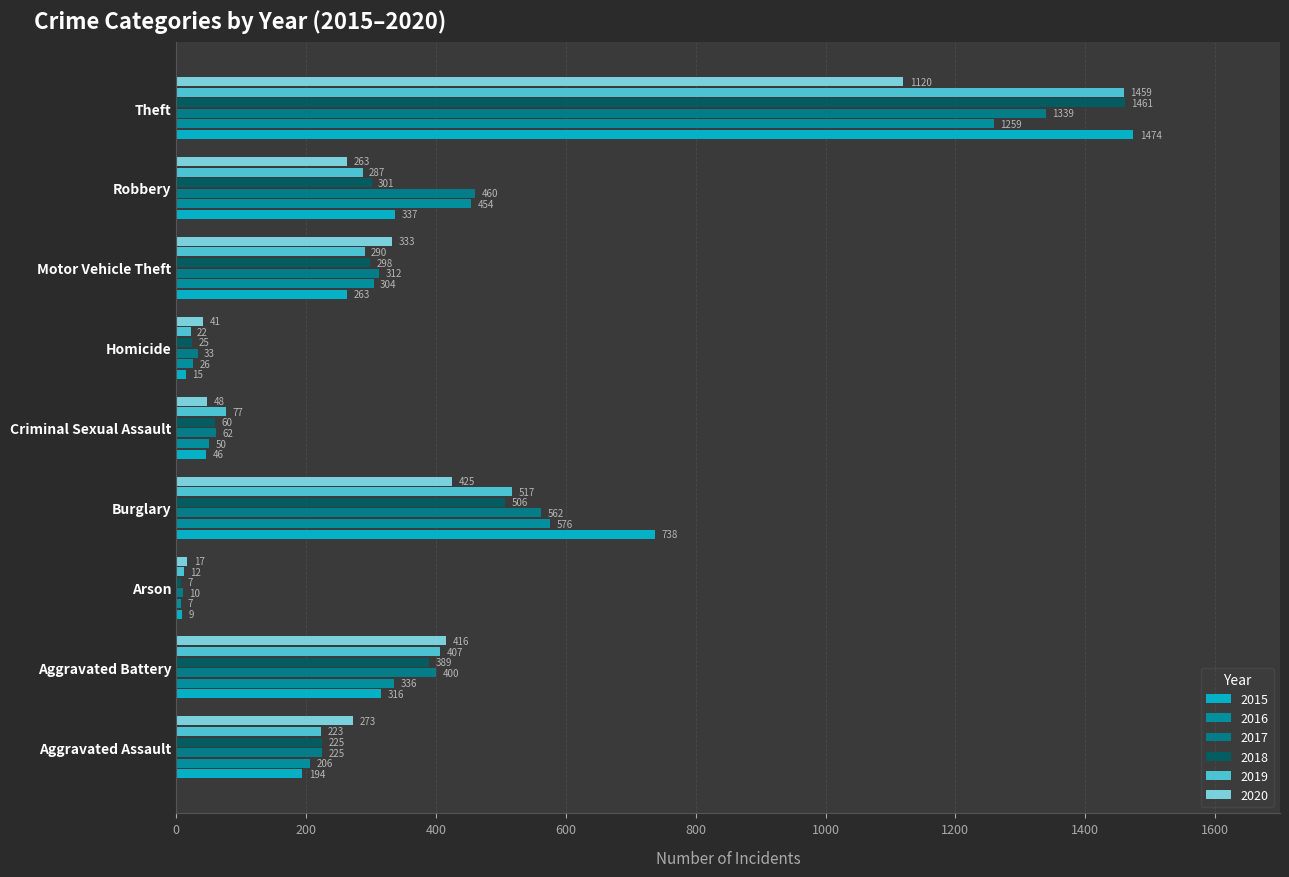

What is the sum of the 2017 values at Criminal Sexual Assault and Aggravated Assault?

287